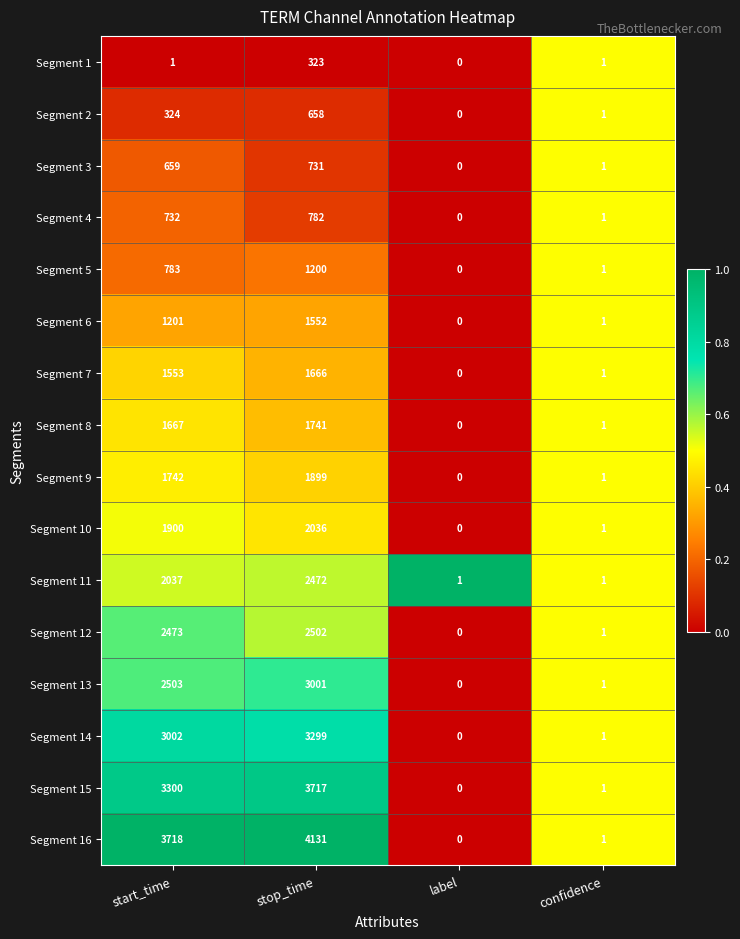

At which category is the sum across all series the highest?

stop_time